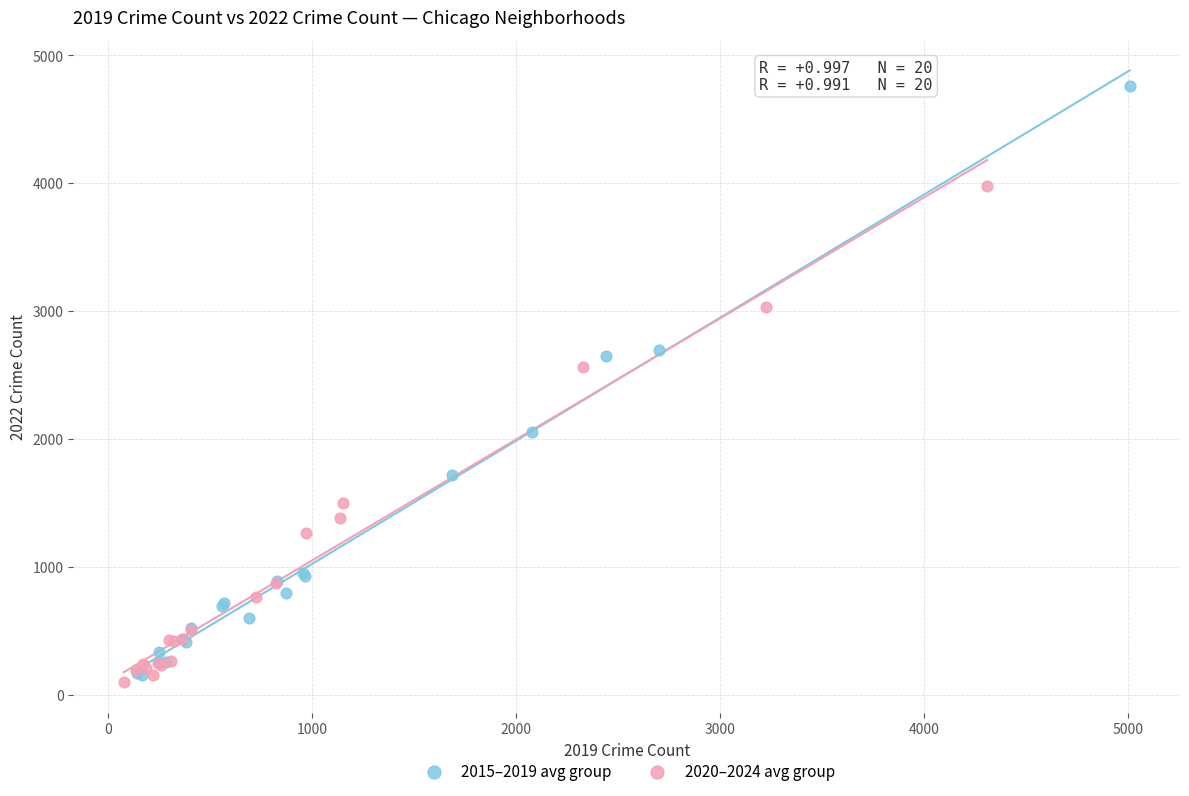

Which series has the widest spread of Y values?

2015–2019 avg group